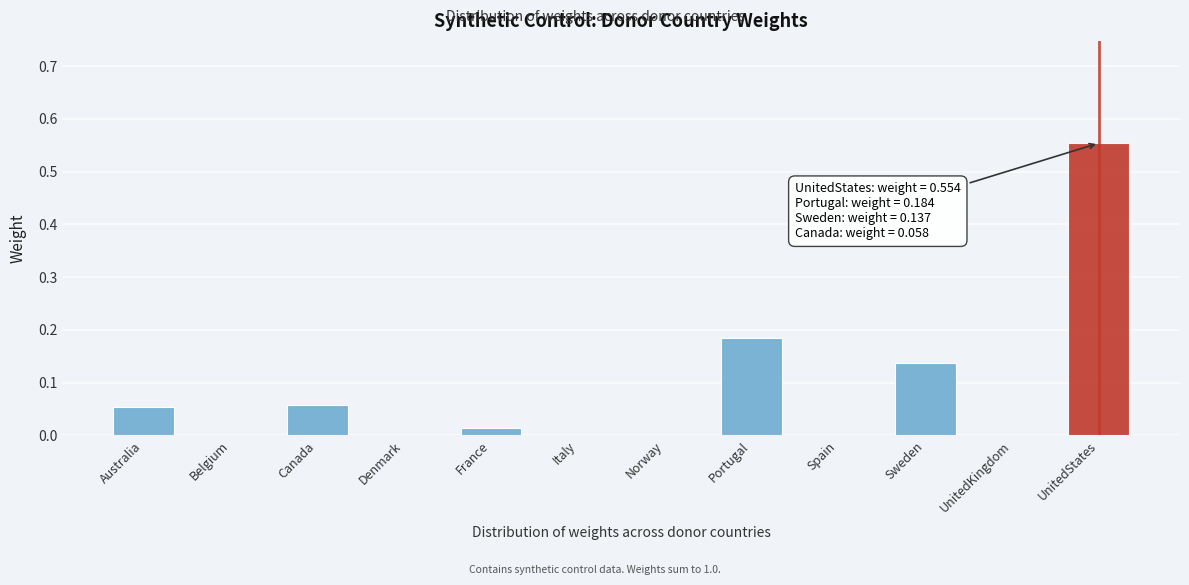

The value at Italy is 0.0. True or false?

True